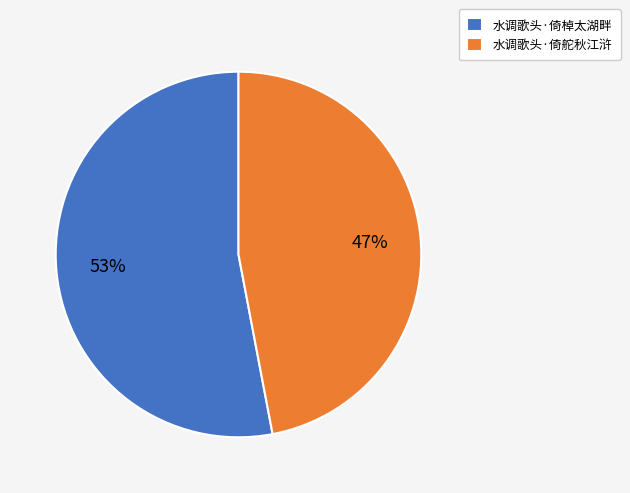

Combined, do 水调歌头·倚棹太湖畔 and 水调歌头·倚舵秋江浒 account for over 50%?

Yes